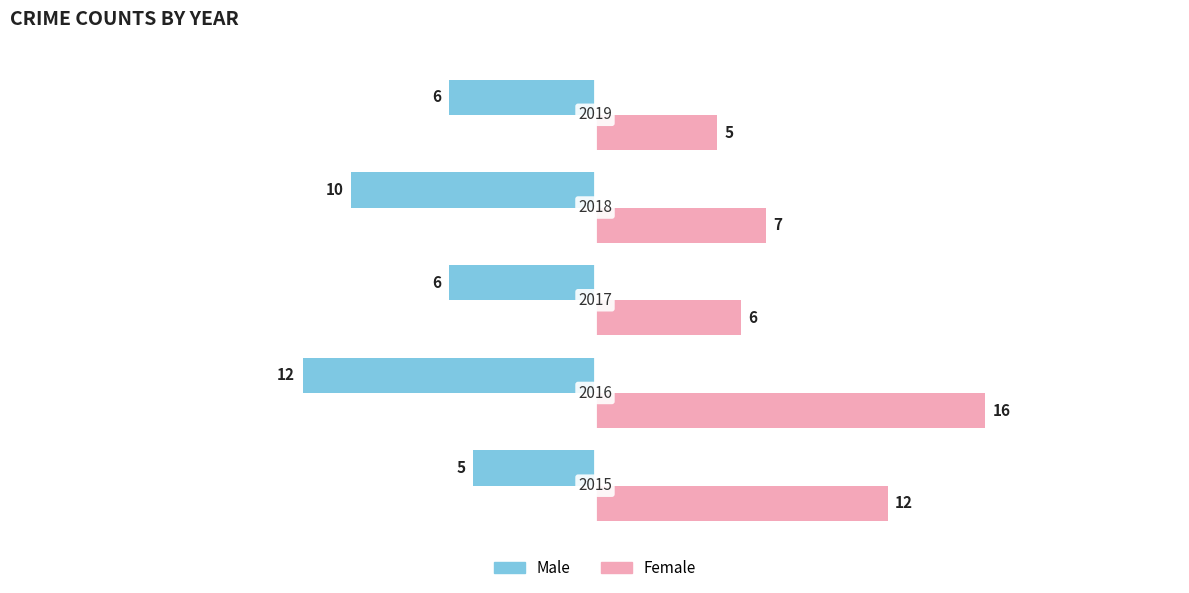

What is the difference between the maximum and minimum values in the Male series?

7